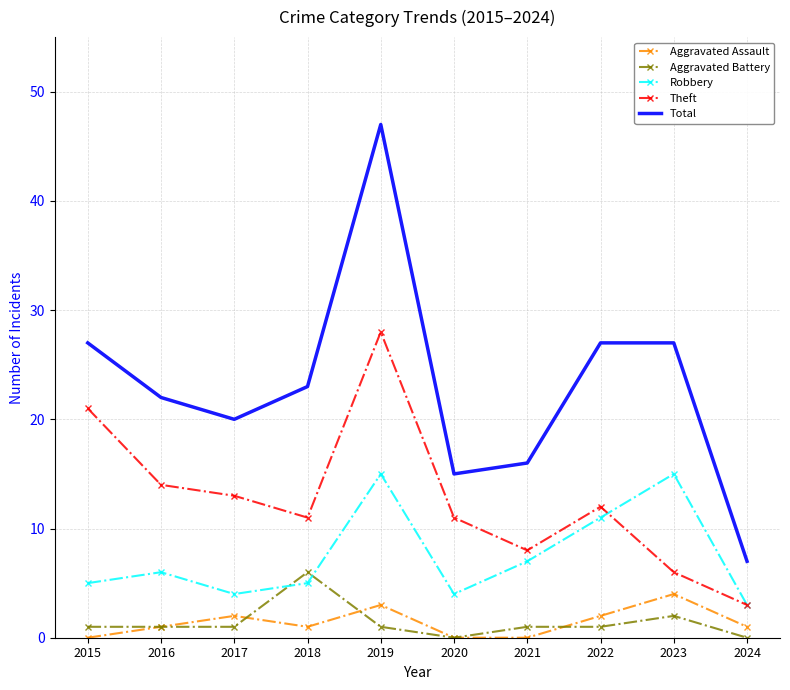

Between which two adjacent categories do Theft and Robbery first intersect?

2022 and 2023